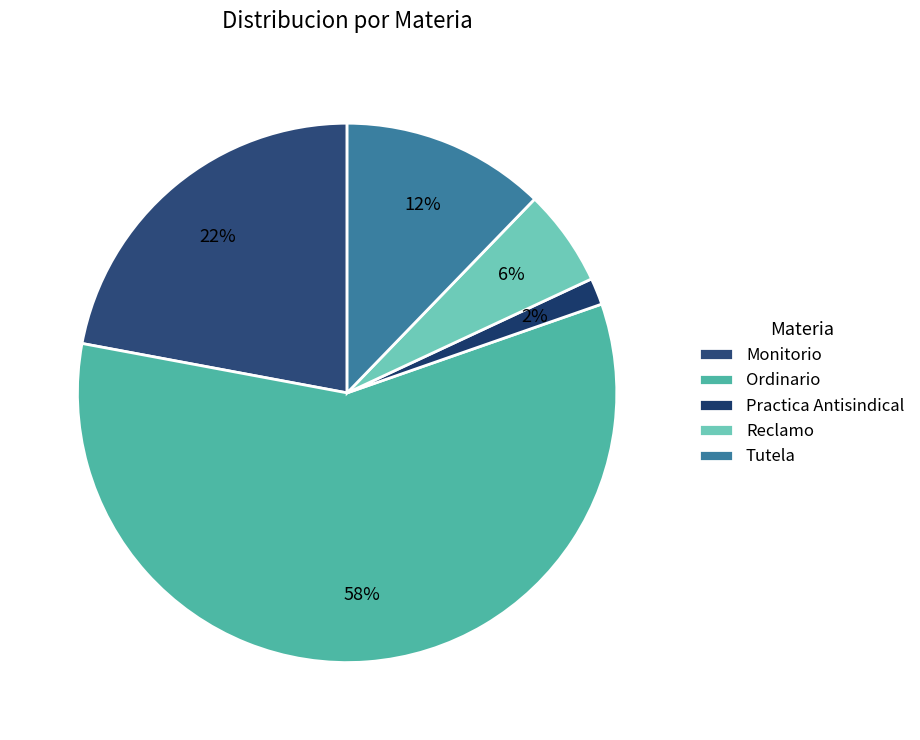

What is the ratio of the value at Practica Antisindical to the value at Monitorio?

0.1